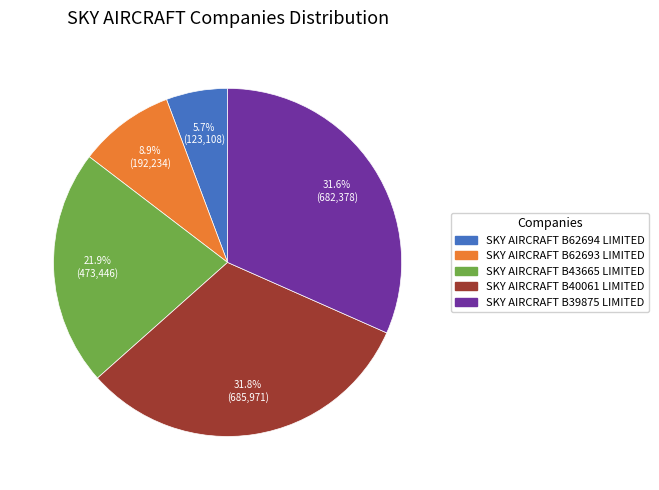

To the nearest percent, what portion does SKY AIRCRAFT B62694 LIMITED represent?

6%